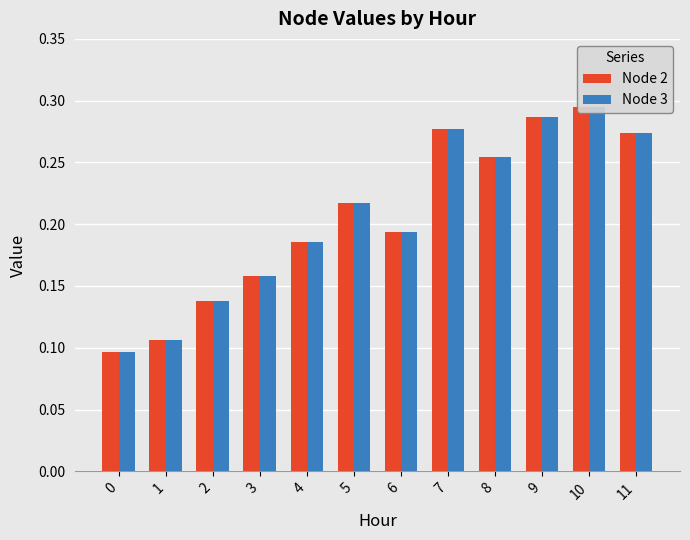

Read the Node 3 value at 7.

0.3